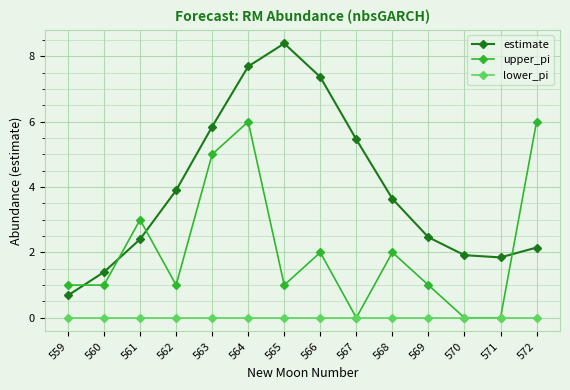

Which series changed the most between 560 and 569?

estimate